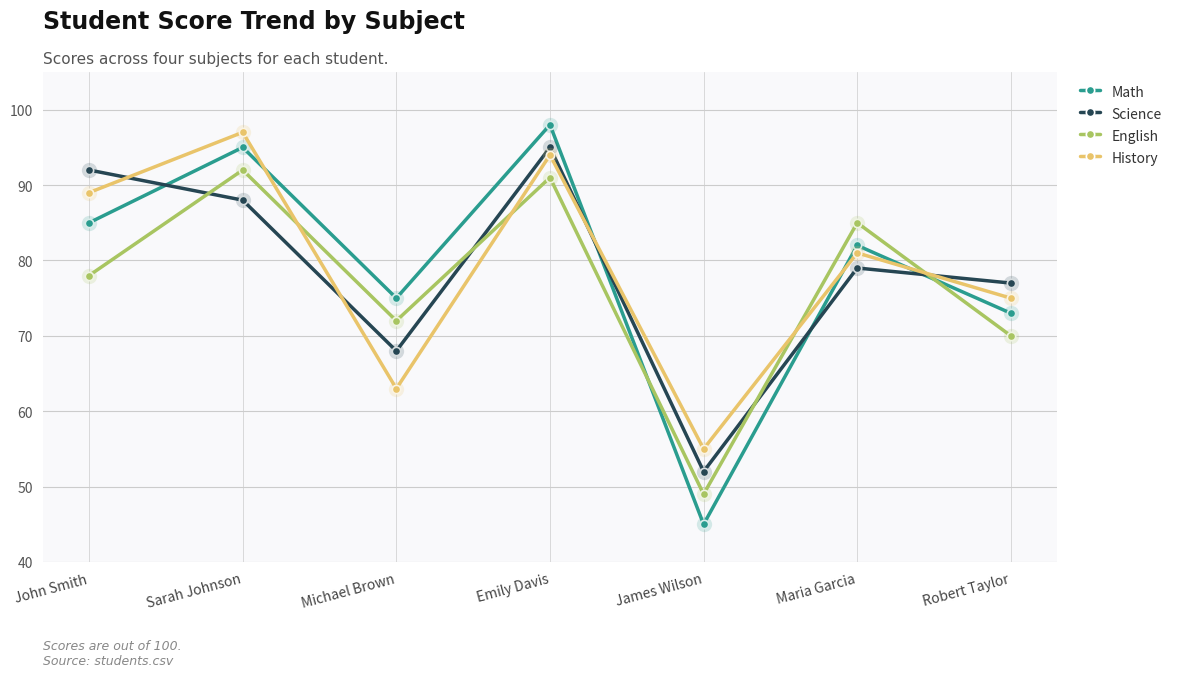

Reading left to right, extract all data points from this chart.

Math: 85	95	75	98	45	82	73
Science: 92	88	68	95	52	79	77
English: 78	92	72	91	49	85	70
History: 89	97	63	94	55	81	75